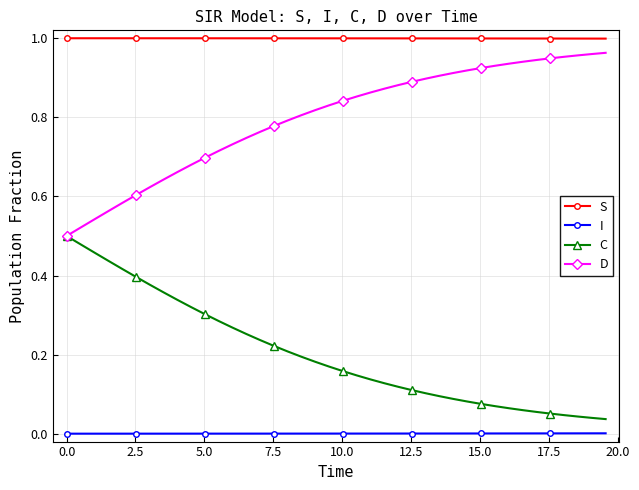

True or false: C and S intersect in this chart.

False